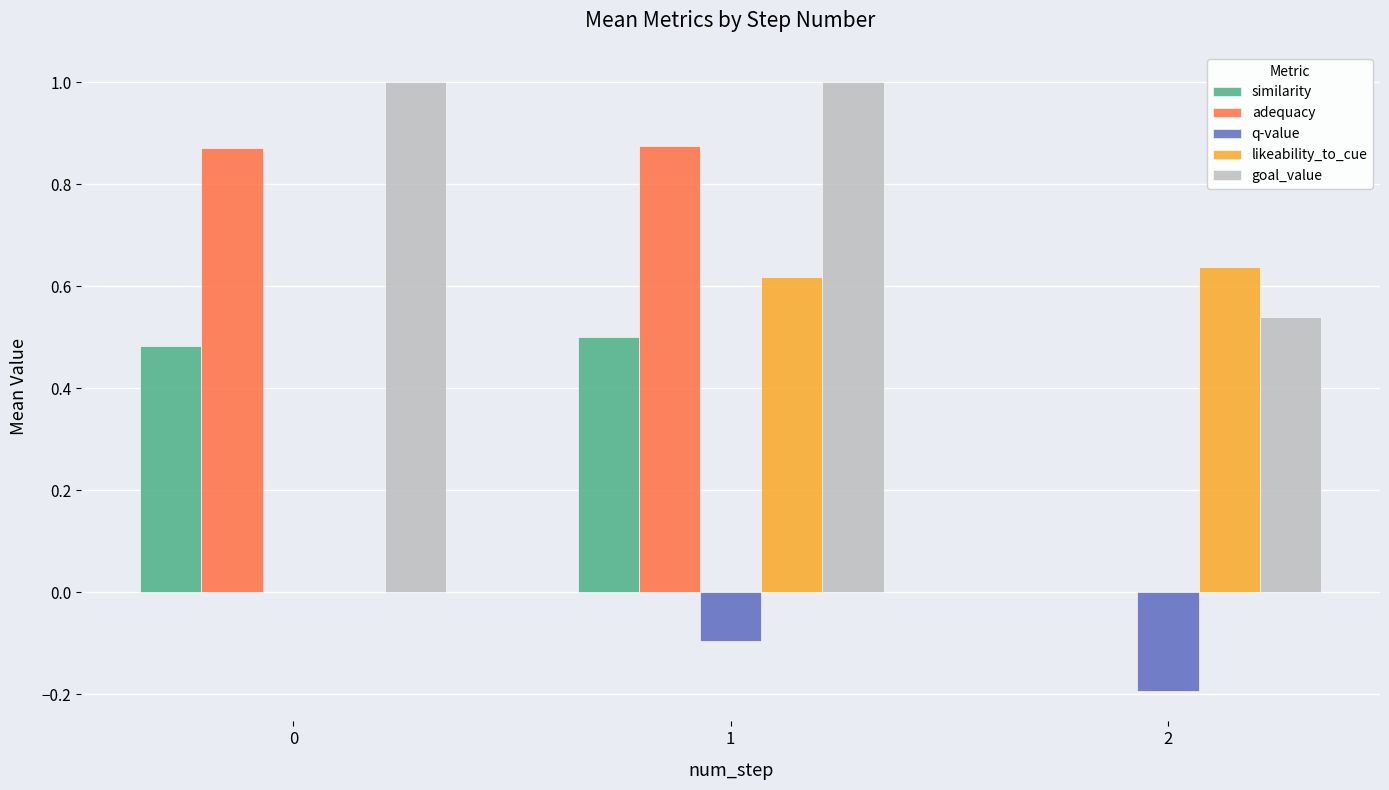

Count the likeability_to_cue values in the range 0 to 1.

3